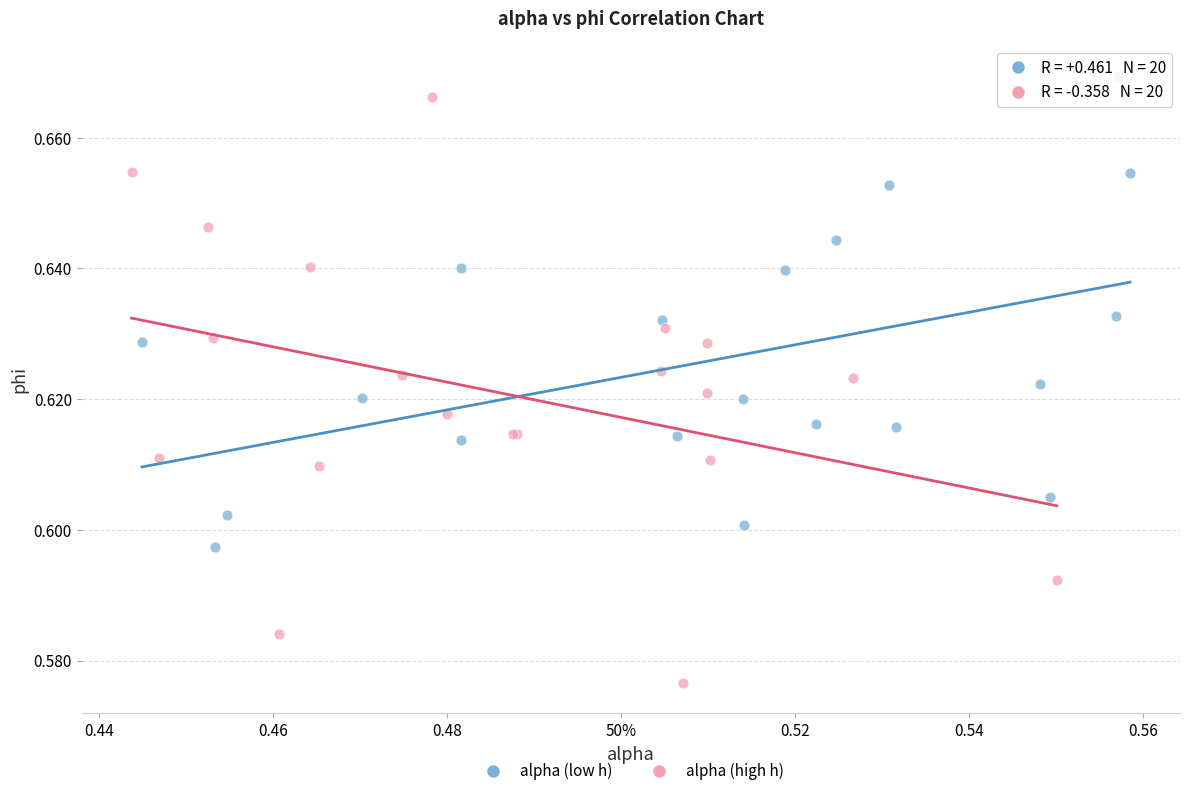

Which series has the widest spread of Y values?

alpha (high h)